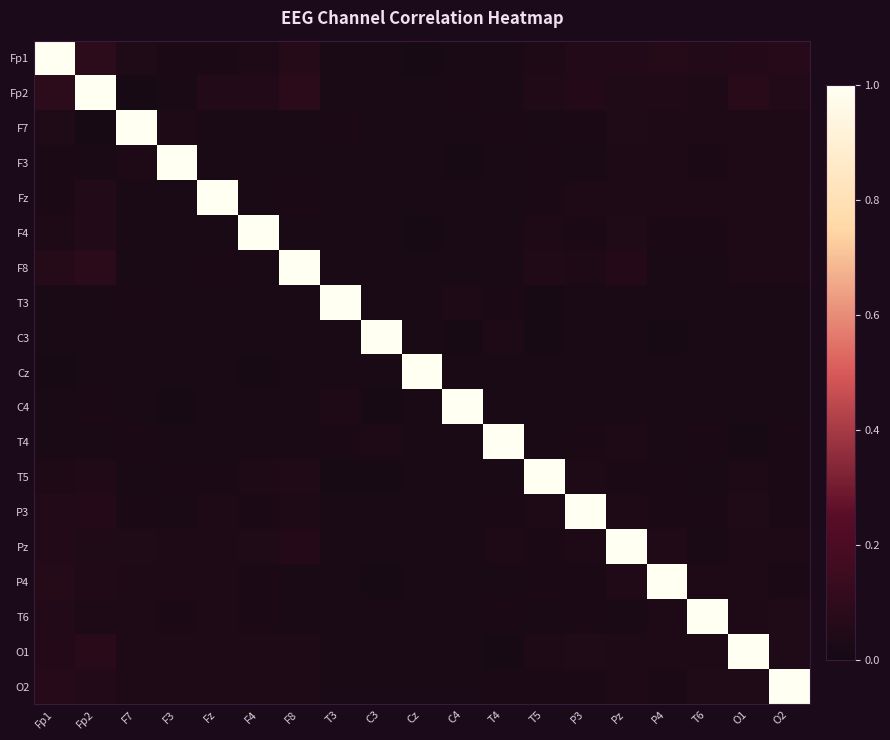

Reading left to right, transcribe all the data shown in this chart.

Fp1: Fp1=1.0	Fp2=0.1	F7=0.0	F3=0.0	Fz=0.0	F4=0.0	F8=0.1	T3=0.0	C3=0.0	Cz=0.0	C4=0.0	T4=0.0	T5=0.0	P3=0.1	Pz=0.1	P4=0.1	T6=0.1	O1=0.1	O2=0.1
Fp2: Fp1=0.1	Fp2=1.0	F7=0.0	F3=0.0	Fz=0.1	F4=0.1	F8=0.1	T3=0.0	C3=0.0	Cz=0.0	C4=0.0	T4=0.0	T5=0.0	P3=0.1	Pz=0.0	P4=0.0	T6=0.0	O1=0.1	O2=0.1
F7: Fp1=0.0	Fp2=0.0	F7=1.0	F3=0.0	Fz=0.0	F4=0.0	F8=0.0	T3=0.0	C3=0.0	Cz=0.0	C4=0.0	T4=0.0	T5=0.0	P3=0.0	Pz=0.0	P4=0.0	T6=0.0	O1=0.0	O2=0.0
F3: Fp1=0.0	Fp2=0.0	F7=0.0	F3=1.0	Fz=0.0	F4=0.0	F8=0.0	T3=0.0	C3=0.0	Cz=0.0	C4=0.0	T4=0.0	T5=0.0	P3=0.0	Pz=0.0	P4=0.0	T6=0.0	O1=0.0	O2=0.0
Fz: Fp1=0.0	Fp2=0.1	F7=0.0	F3=0.0	Fz=1.0	F4=0.0	F8=0.0	T3=0.0	C3=0.0	Cz=0.0	C4=0.0	T4=0.0	T5=0.0	P3=0.0	Pz=0.0	P4=0.0	T6=0.0	O1=0.0	O2=0.0
F4: Fp1=0.0	Fp2=0.1	F7=0.0	F3=0.0	Fz=0.0	F4=1.0	F8=0.0	T3=0.0	C3=0.0	Cz=0.0	C4=0.0	T4=0.0	T5=0.0	P3=0.0	Pz=0.0	P4=0.0	T6=0.0	O1=0.0	O2=0.0
F8: Fp1=0.1	Fp2=0.1	F7=0.0	F3=0.0	Fz=0.0	F4=0.0	F8=1.0	T3=0.0	C3=0.0	Cz=0.0	C4=0.0	T4=0.0	T5=0.0	P3=0.0	Pz=0.1	P4=0.0	T6=0.0	O1=0.0	O2=0.0
T3: Fp1=0.0	Fp2=0.0	F7=0.0	F3=0.0	Fz=0.0	F4=0.0	F8=0.0	T3=1.0	C3=0.0	Cz=0.0	C4=0.0	T4=0.0	T5=0.0	P3=0.0	Pz=0.0	P4=0.0	T6=0.0	O1=0.0	O2=0.0
C3: Fp1=0.0	Fp2=0.0	F7=0.0	F3=0.0	Fz=0.0	F4=0.0	F8=0.0	T3=0.0	C3=1.0	Cz=0.0	C4=0.0	T4=0.0	T5=0.0	P3=0.0	Pz=0.0	P4=0.0	T6=0.0	O1=0.0	O2=0.0
Cz: Fp1=0.0	Fp2=0.0	F7=0.0	F3=0.0	Fz=0.0	F4=0.0	F8=0.0	T3=0.0	C3=0.0	Cz=1.0	C4=0.0	T4=0.0	T5=0.0	P3=0.0	Pz=0.0	P4=0.0	T6=0.0	O1=0.0	O2=0.0
C4: Fp1=0.0	Fp2=0.0	F7=0.0	F3=0.0	Fz=0.0	F4=0.0	F8=0.0	T3=0.0	C3=0.0	Cz=0.0	C4=1.0	T4=0.0	T5=0.0	P3=0.0	Pz=0.0	P4=0.0	T6=0.0	O1=0.0	O2=0.0
T4: Fp1=0.0	Fp2=0.0	F7=0.0	F3=0.0	Fz=0.0	F4=0.0	F8=0.0	T3=0.0	C3=0.0	Cz=0.0	C4=0.0	T4=1.0	T5=0.0	P3=0.0	Pz=0.0	P4=0.0	T6=0.0	O1=0.0	O2=0.0
T5: Fp1=0.0	Fp2=0.0	F7=0.0	F3=0.0	Fz=0.0	F4=0.0	F8=0.0	T3=0.0	C3=0.0	Cz=0.0	C4=0.0	T4=0.0	T5=1.0	P3=0.0	Pz=0.0	P4=0.0	T6=0.0	O1=0.0	O2=0.0
P3: Fp1=0.1	Fp2=0.1	F7=0.0	F3=0.0	Fz=0.0	F4=0.0	F8=0.0	T3=0.0	C3=0.0	Cz=0.0	C4=0.0	T4=0.0	T5=0.0	P3=1.0	Pz=0.0	P4=0.0	T6=0.0	O1=0.0	O2=0.0
Pz: Fp1=0.1	Fp2=0.0	F7=0.0	F3=0.0	Fz=0.0	F4=0.0	F8=0.1	T3=0.0	C3=0.0	Cz=0.0	C4=0.0	T4=0.0	T5=0.0	P3=0.0	Pz=1.0	P4=0.0	T6=0.0	O1=0.0	O2=0.0
P4: Fp1=0.1	Fp2=0.0	F7=0.0	F3=0.0	Fz=0.0	F4=0.0	F8=0.0	T3=0.0	C3=0.0	Cz=0.0	C4=0.0	T4=0.0	T5=0.0	P3=0.0	Pz=0.0	P4=1.0	T6=0.0	O1=0.0	O2=0.0
T6: Fp1=0.1	Fp2=0.0	F7=0.0	F3=0.0	Fz=0.0	F4=0.0	F8=0.0	T3=0.0	C3=0.0	Cz=0.0	C4=0.0	T4=0.0	T5=0.0	P3=0.0	Pz=0.0	P4=0.0	T6=1.0	O1=0.0	O2=0.0
O1: Fp1=0.1	Fp2=0.1	F7=0.0	F3=0.0	Fz=0.0	F4=0.0	F8=0.0	T3=0.0	C3=0.0	Cz=0.0	C4=0.0	T4=0.0	T5=0.0	P3=0.0	Pz=0.0	P4=0.0	T6=0.0	O1=1.0	O2=0.0
O2: Fp1=0.1	Fp2=0.1	F7=0.0	F3=0.0	Fz=0.0	F4=0.0	F8=0.0	T3=0.0	C3=0.0	Cz=0.0	C4=0.0	T4=0.0	T5=0.0	P3=0.0	Pz=0.0	P4=0.0	T6=0.0	O1=0.0	O2=1.0